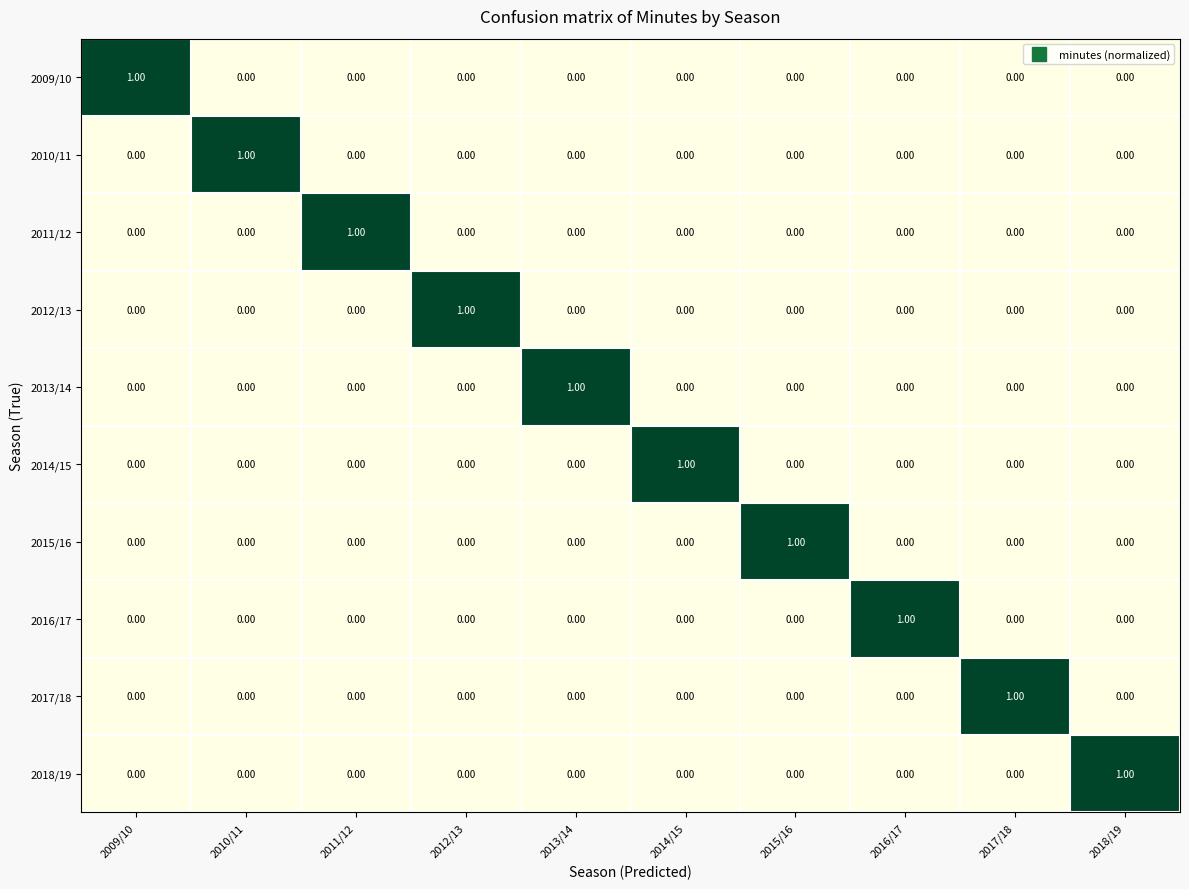

At how many categories does at least one series exceed 0?

10